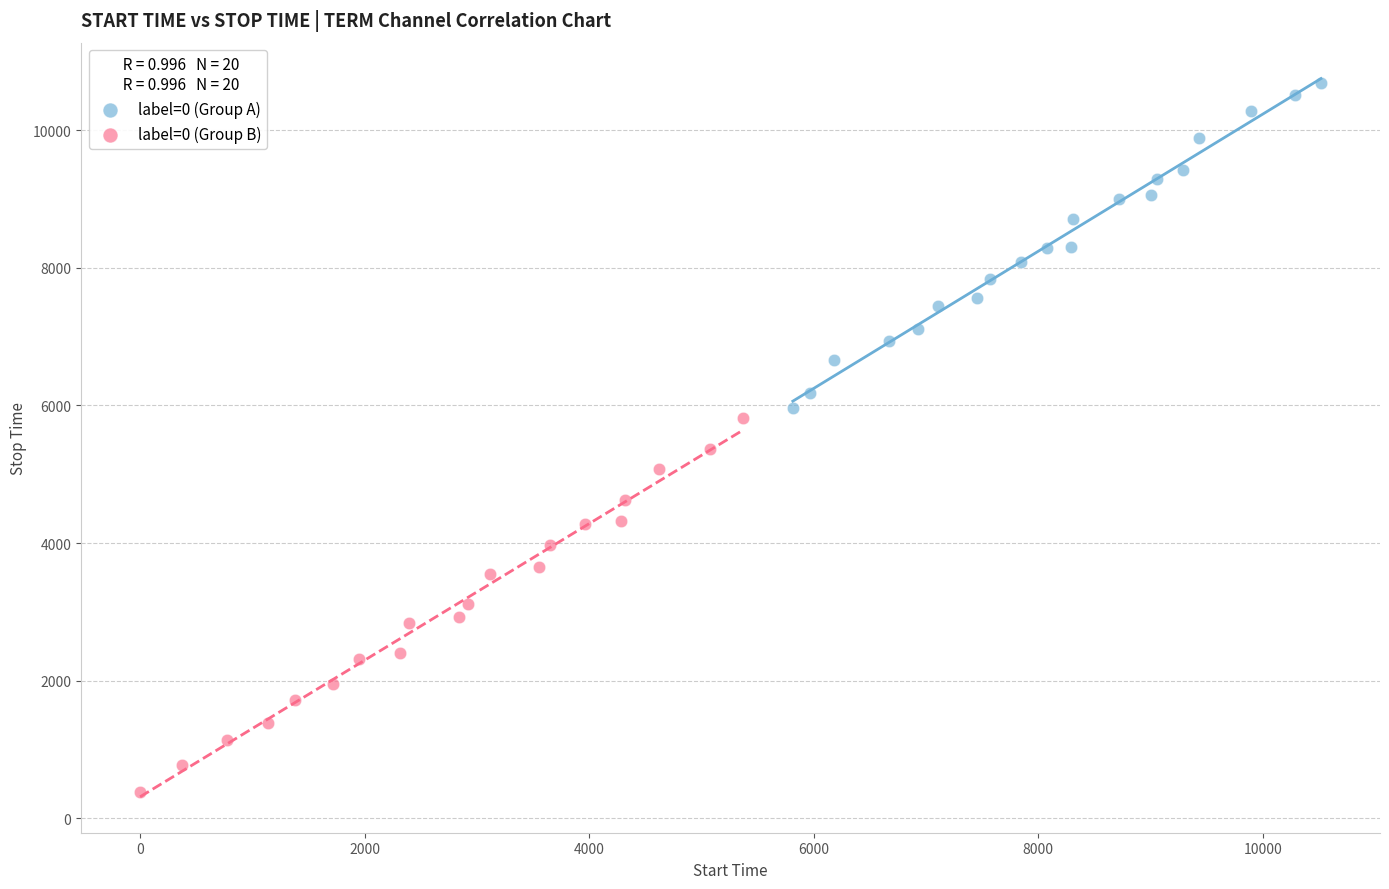

Which series contains the highest Y value?

label=0 (Group A)